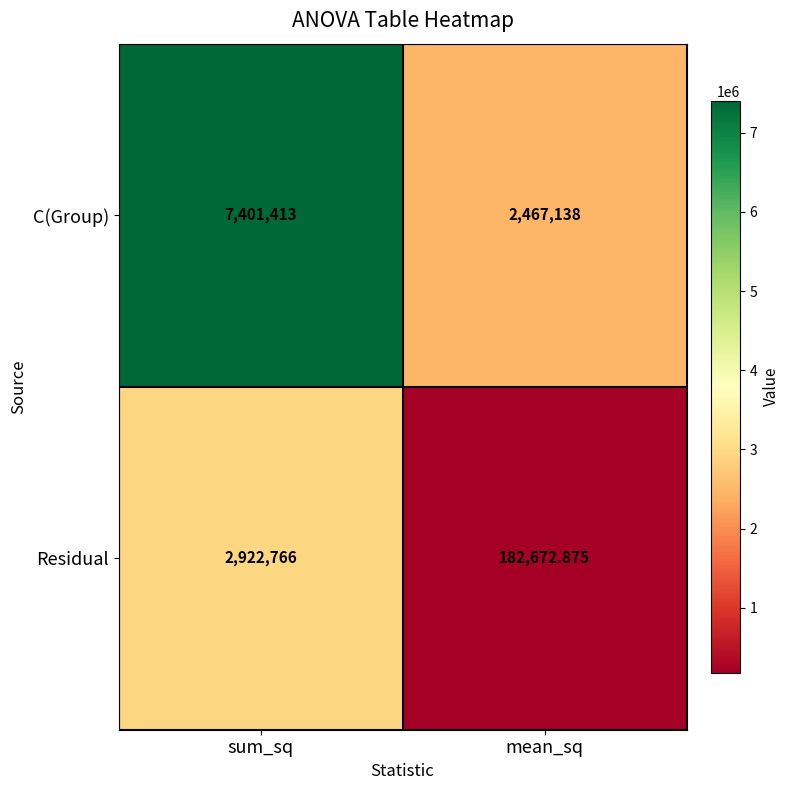

At which category is the sum across all series the highest?

sum_sq